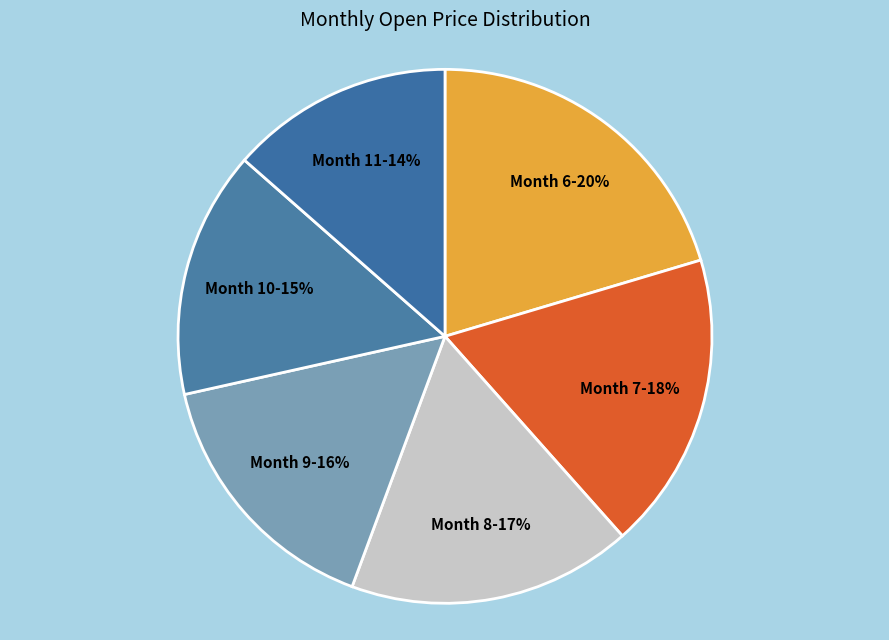

How many segments does this pie chart have?

6